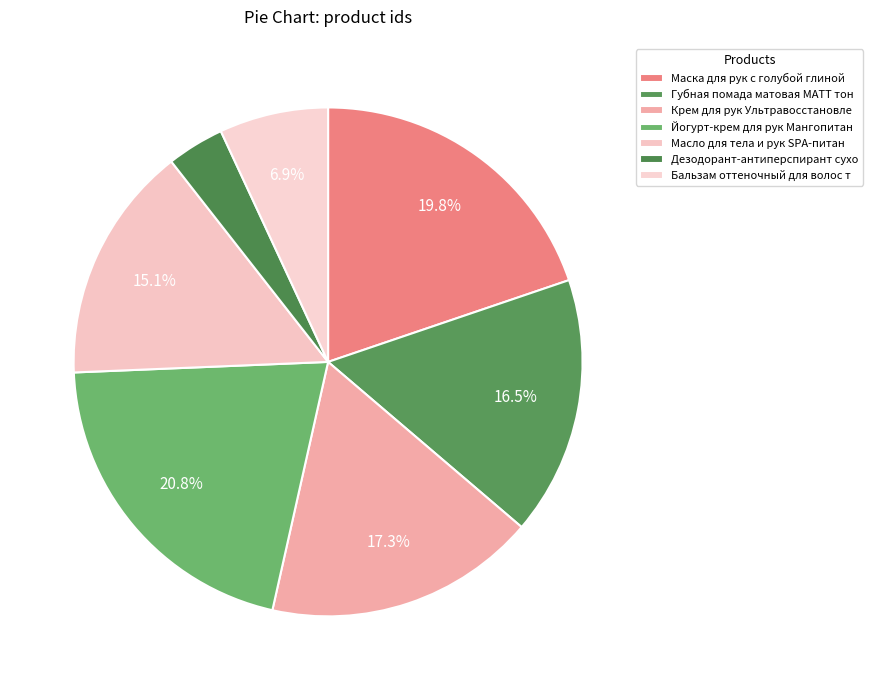

Count the number of slices in the pie.

7